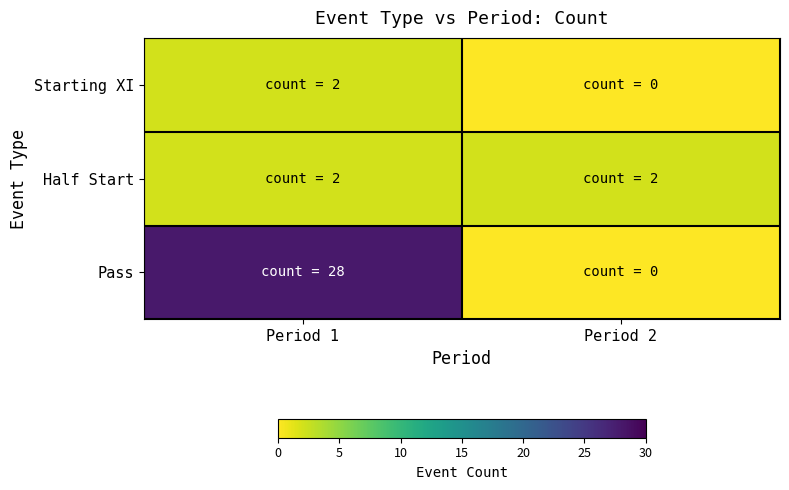

At how many categories does at least one series exceed 21?

1